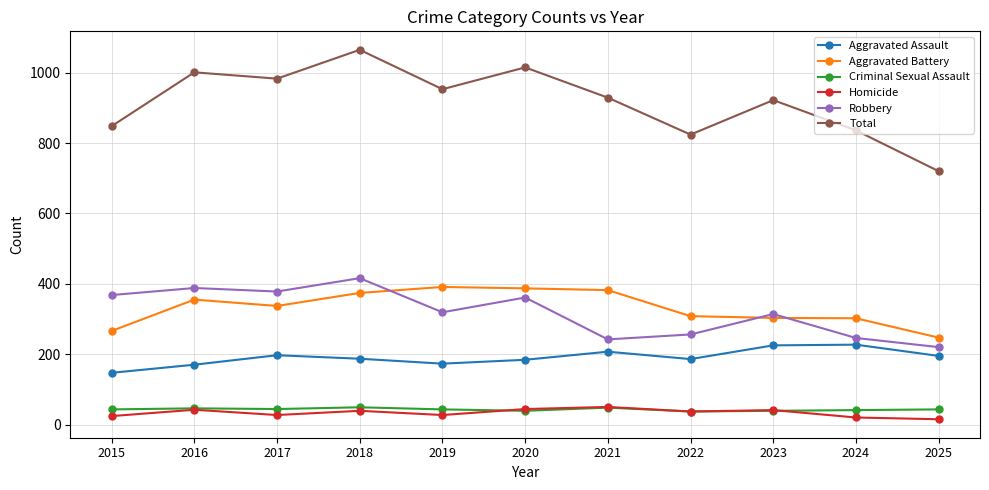

Which series has the widest spread of values?

Total